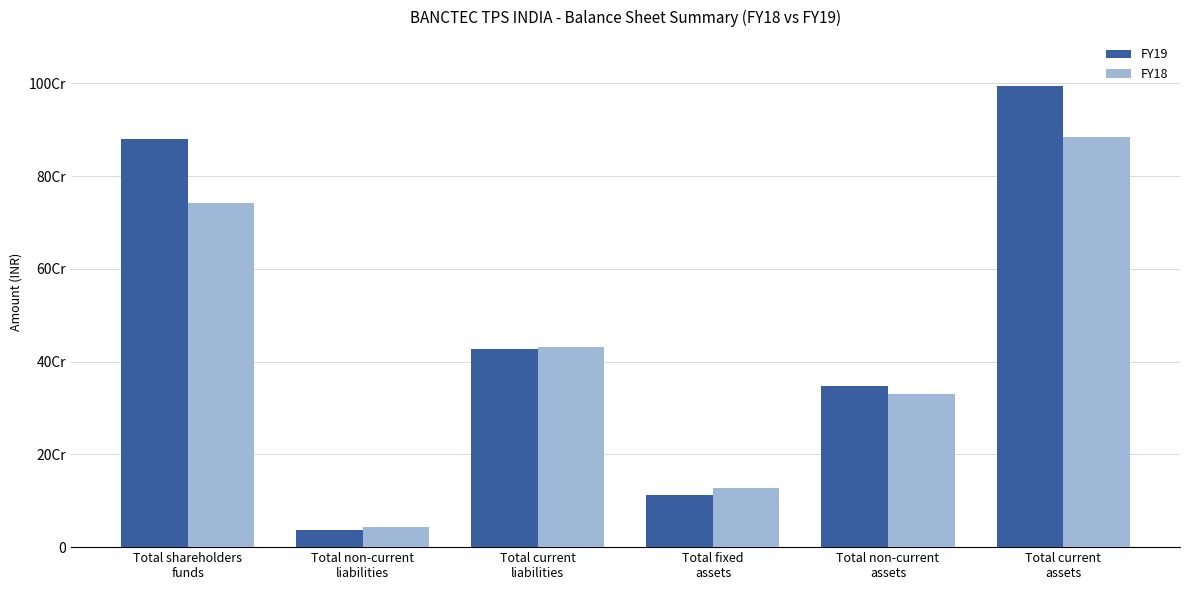

Reading left to right, transcribe all the data shown in this chart.

FY19: Total shareholders
funds=879683061	Total non-current
liabilities=37244744	Total current
liabilities=426356941	Total fixed
assets=111381289	Total non-current
assets=348261567	Total current
assets=995023179
FY18: Total shareholders
funds=741276250	Total non-current
liabilities=44107770	Total current
liabilities=431342928	Total fixed
assets=126930747	Total non-current
assets=331151801	Total current
assets=885575147